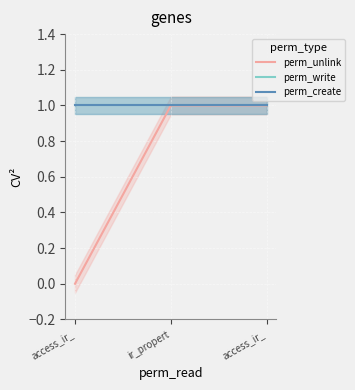

Which series has the largest total across all categories?

perm_write